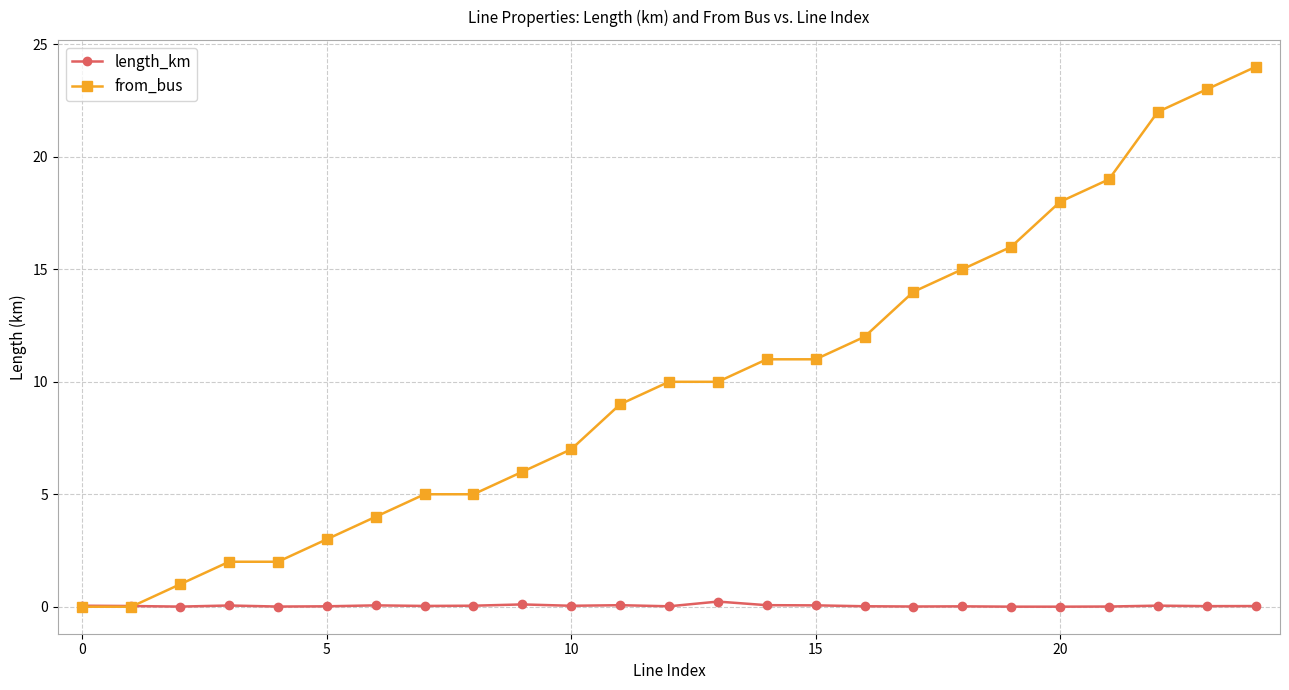

Which series has the largest total across all categories?

from_bus